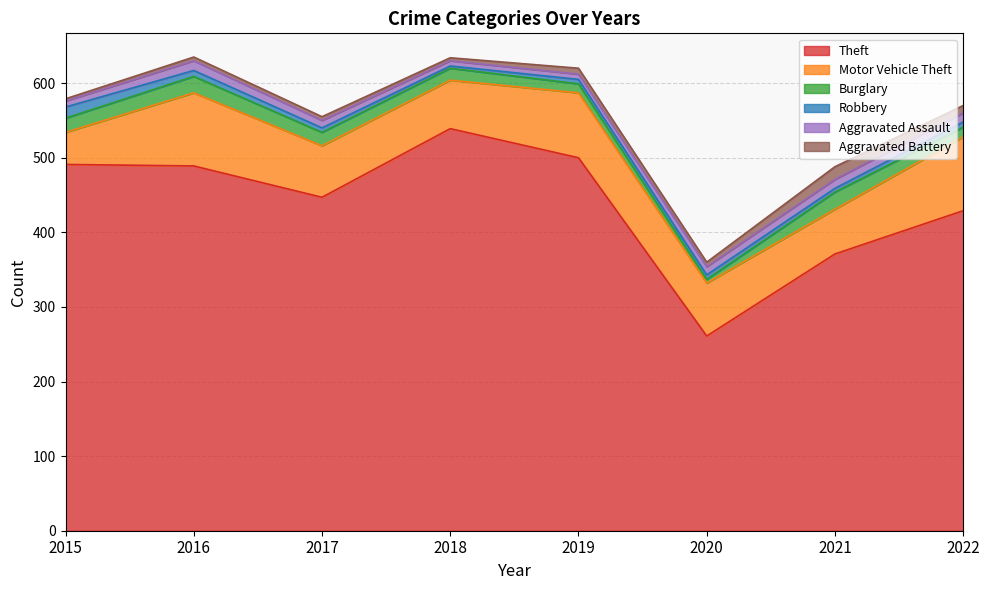

True or false: Robbery has more than 1 points higher than both neighbors.

False